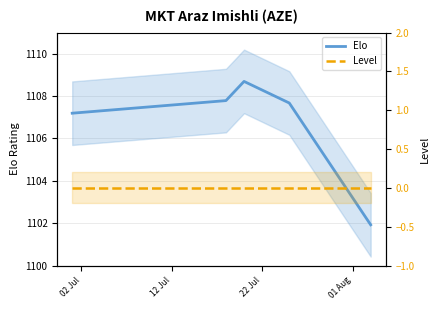

How many series are shown in this chart?

2